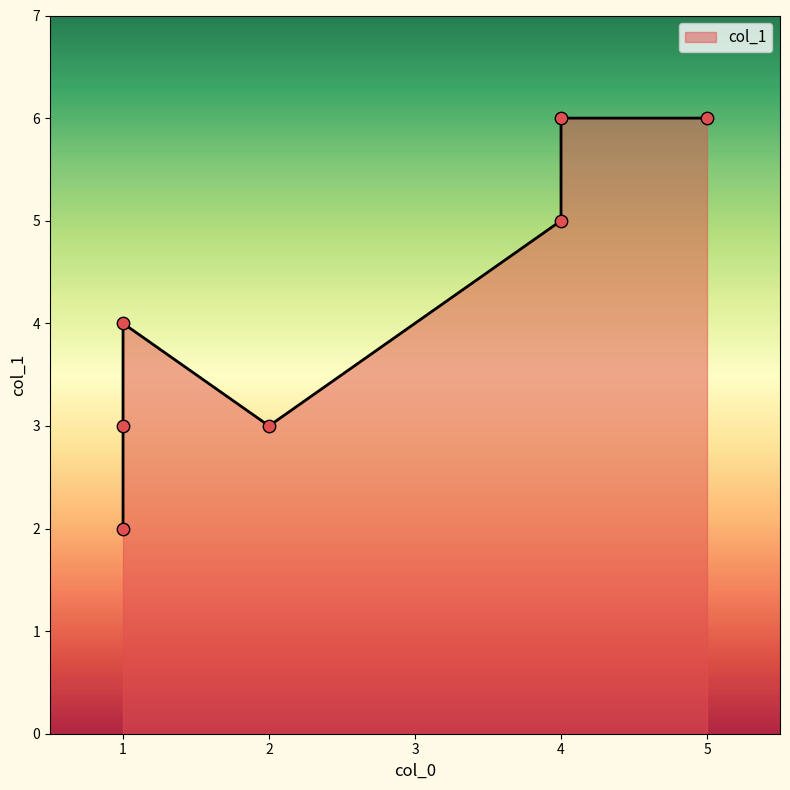

What is the change in value from 4 to 4?

+1